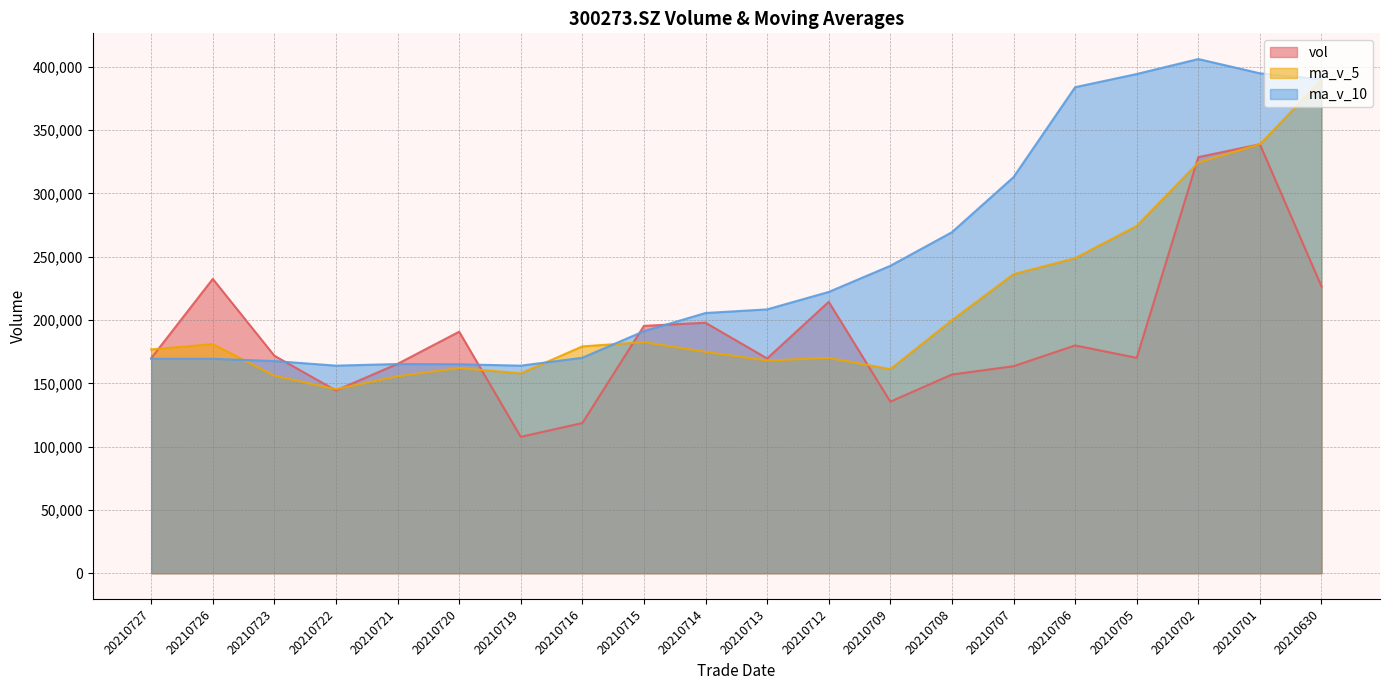

Is the value of vol at 20210701 greater than the value of ma_v_5 at 20210719?

Yes